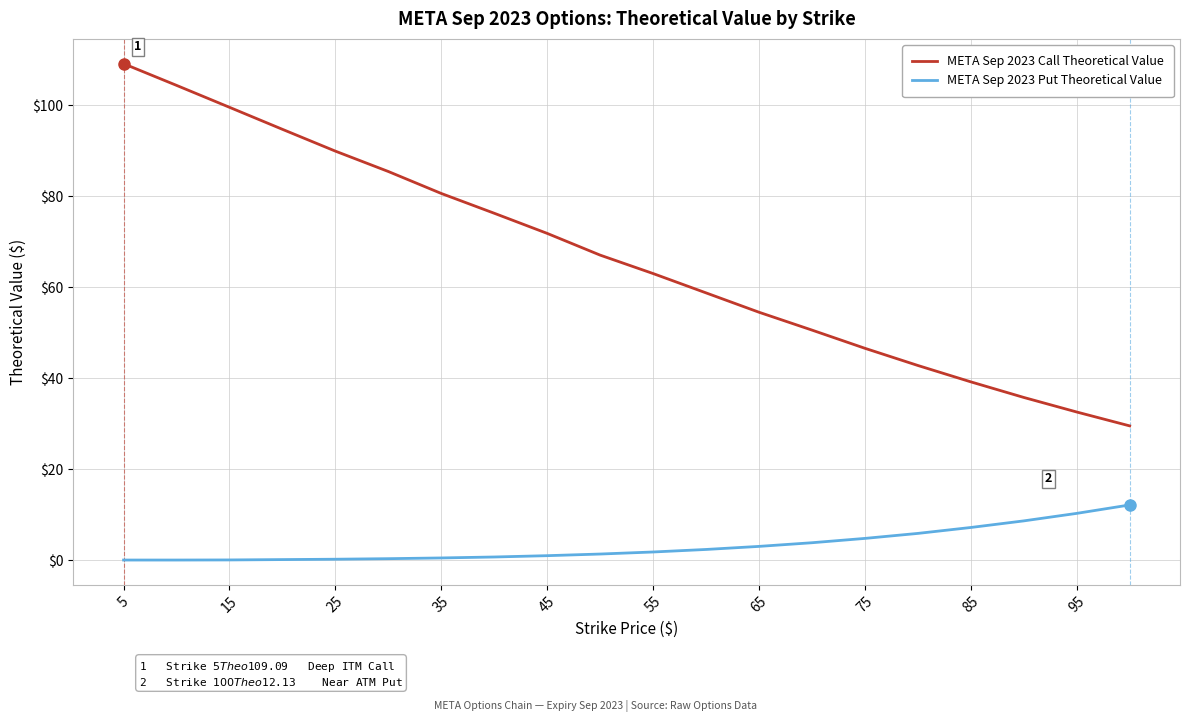

How many lines are shown in the chart?

2